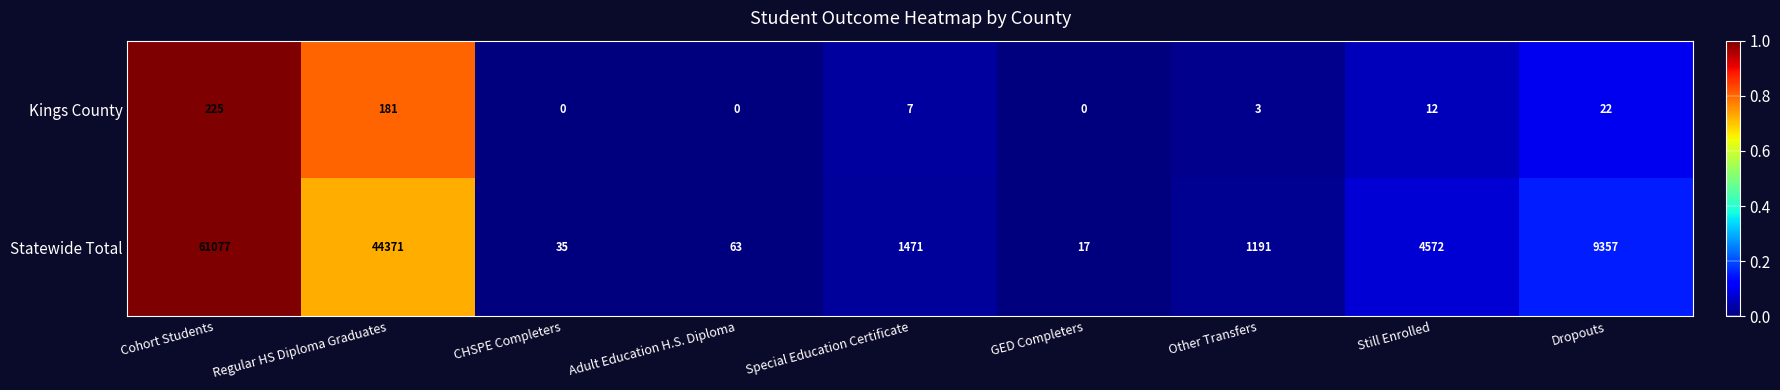

At Adult Education H.S. Diploma, list the series in order from largest to smallest.

Statewide Total, Kings County